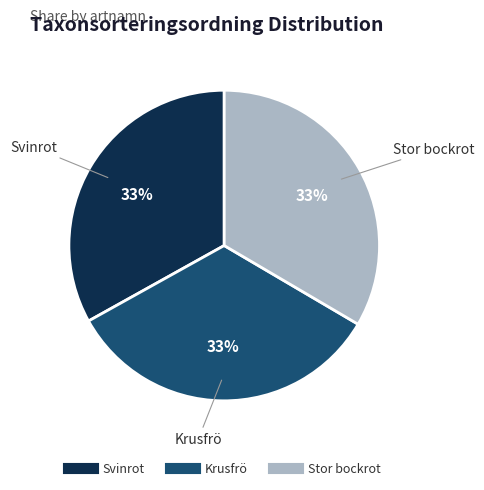

Approximately how many times larger is the value at Svinrot compared to Stor bockrot?

1.0